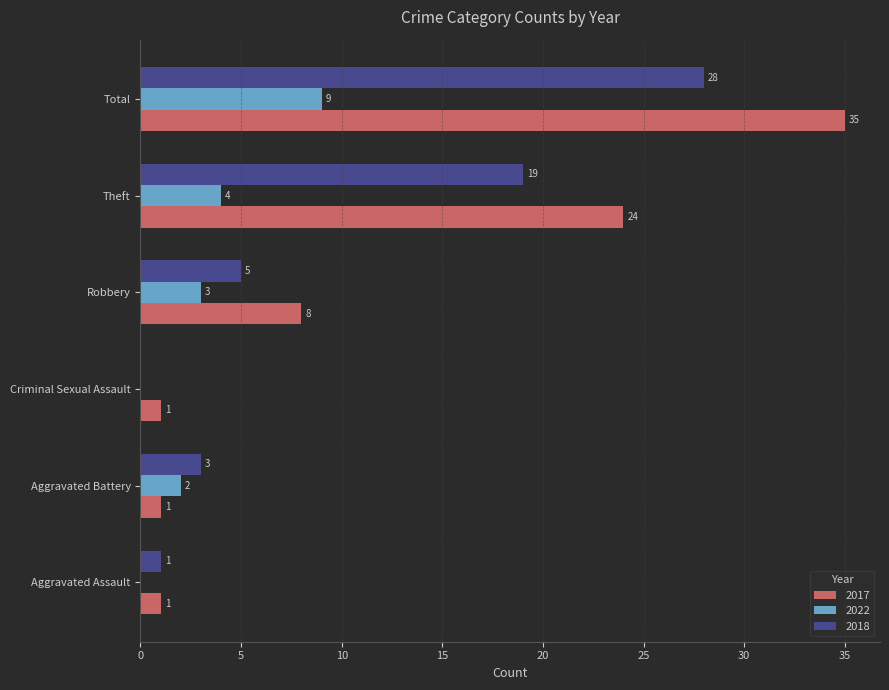

Which series has the largest total across all categories?

2017